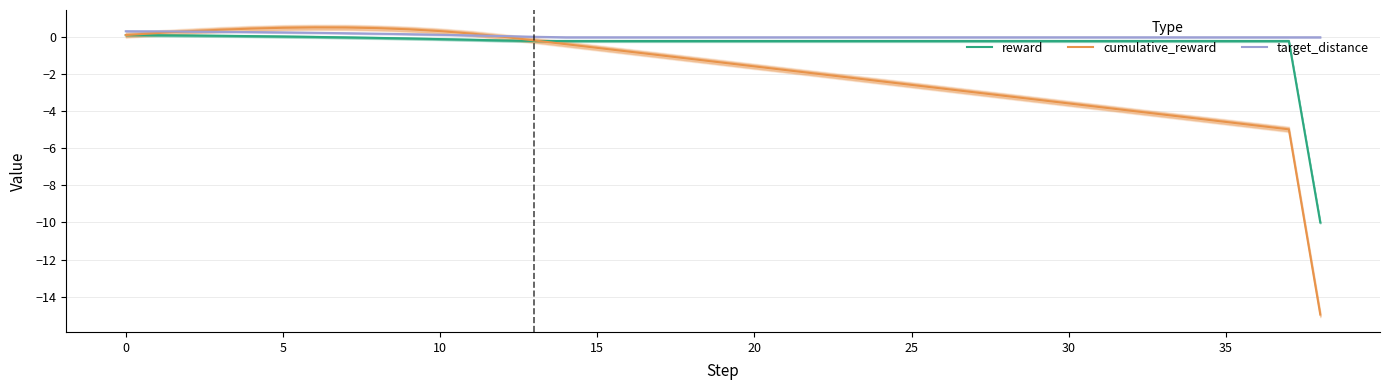

Rank the series at 37 from lowest to highest value.

cumulative_reward, reward, target_distance